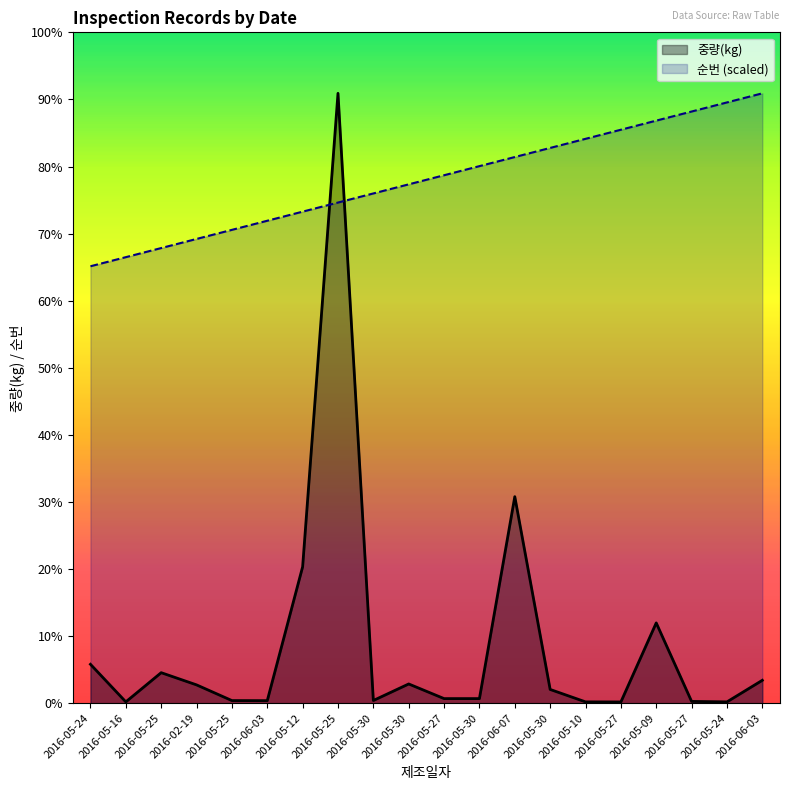

What are all the series names shown in the legend?

중량(kg), 순번 (scaled)